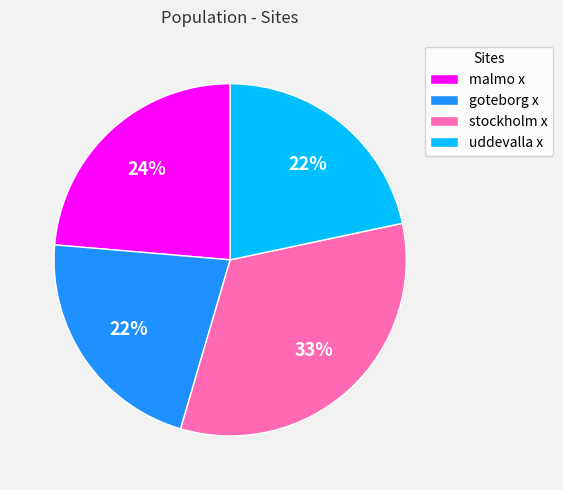

What percentage is the stockholm x slice, to the nearest percent?

33%